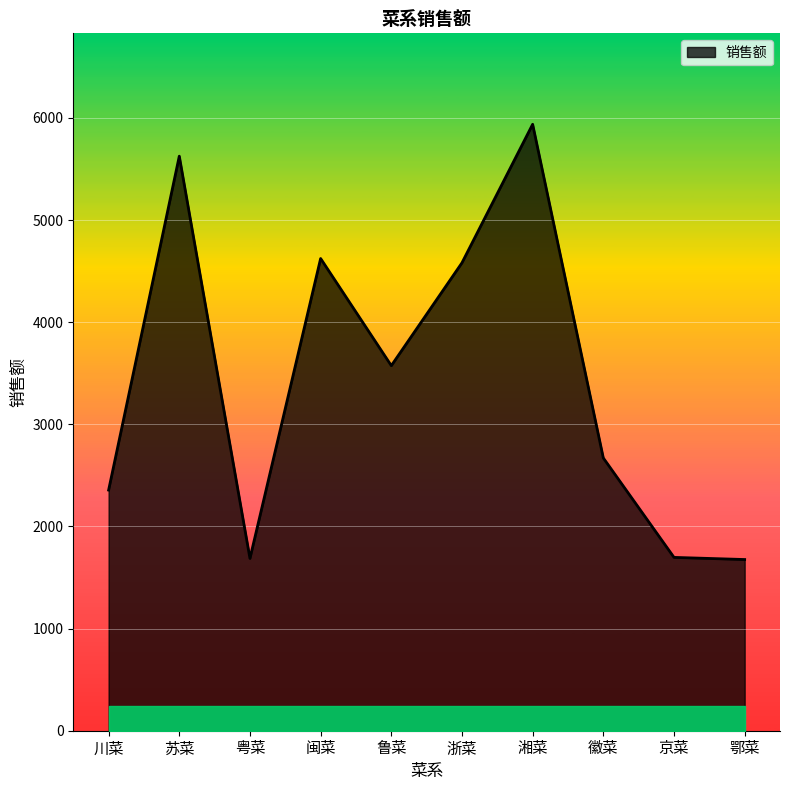

What value does the data have at 京菜?

1697